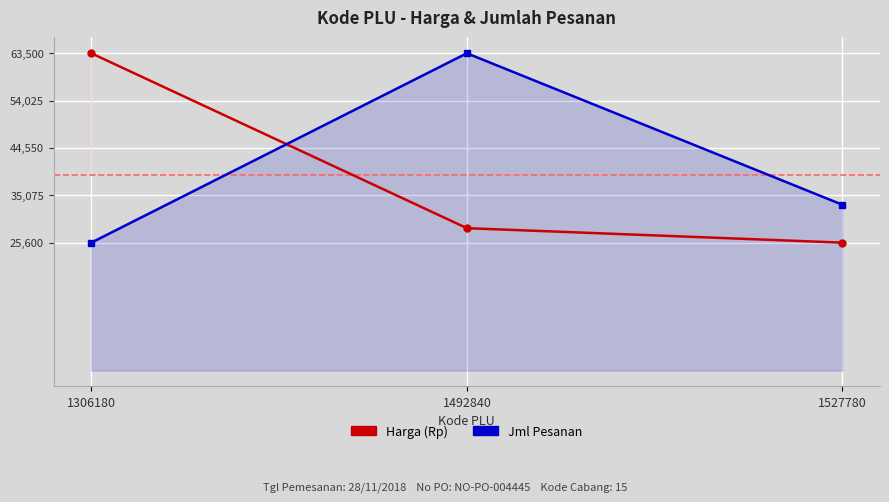

At which label is Harga (Rp) closest to 44550?

1492840